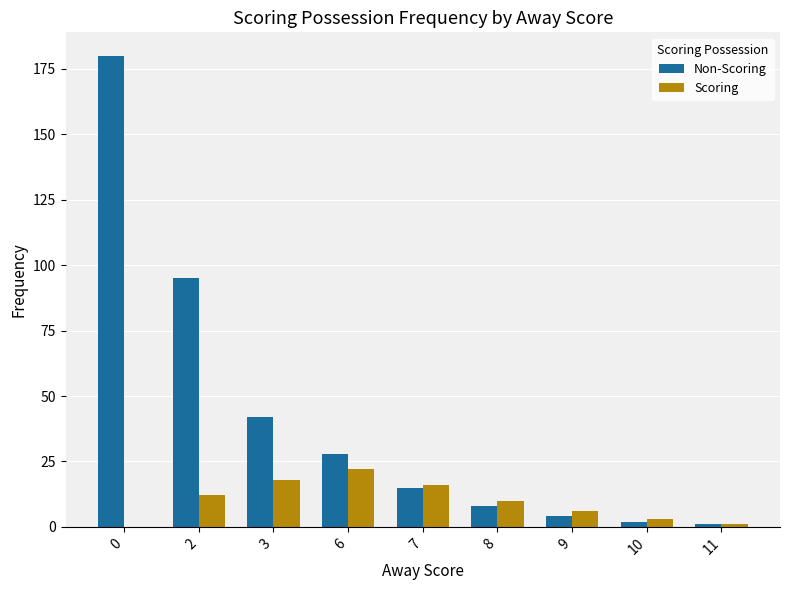

True or false: Non-Scoring has a value of 8 at 8.

True